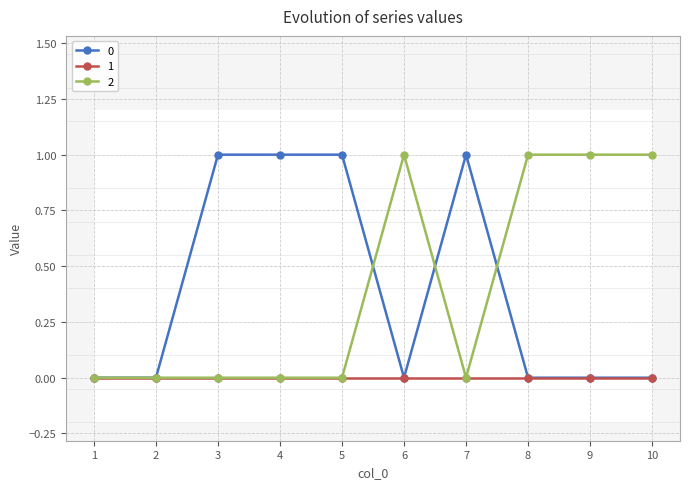

Is this an area chart (filled region under the line)?

No